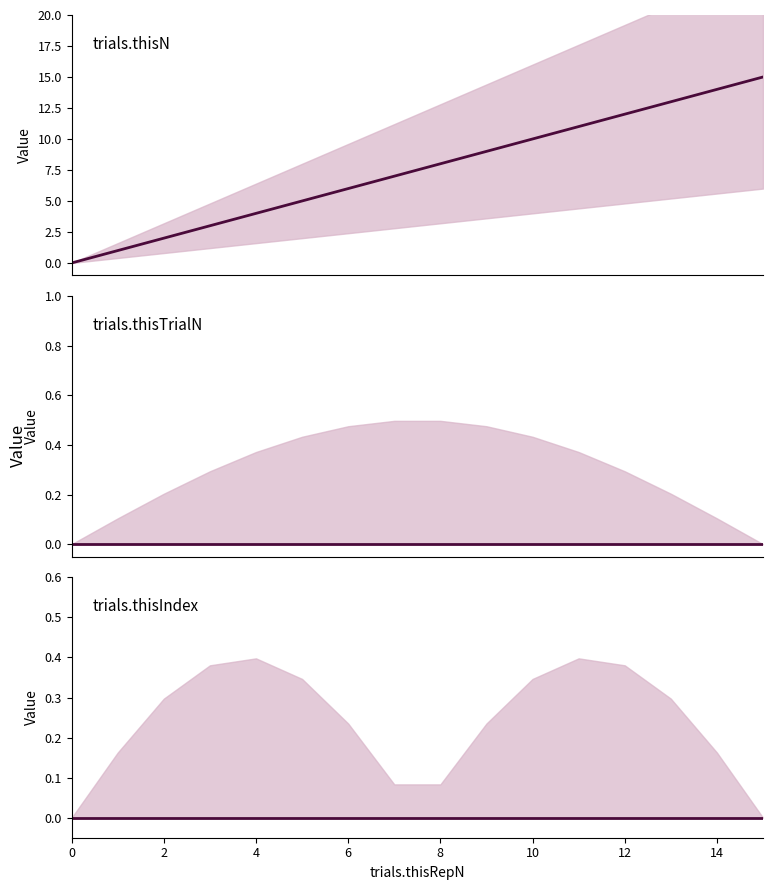

What is the spread (max minus min) of values at 13?

13